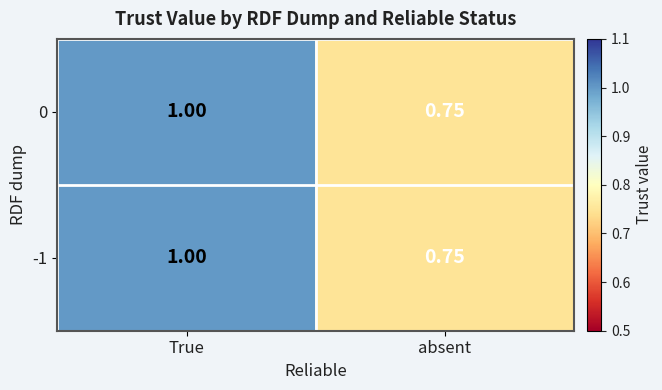

Where is -1 nearest to the value 0?

absent